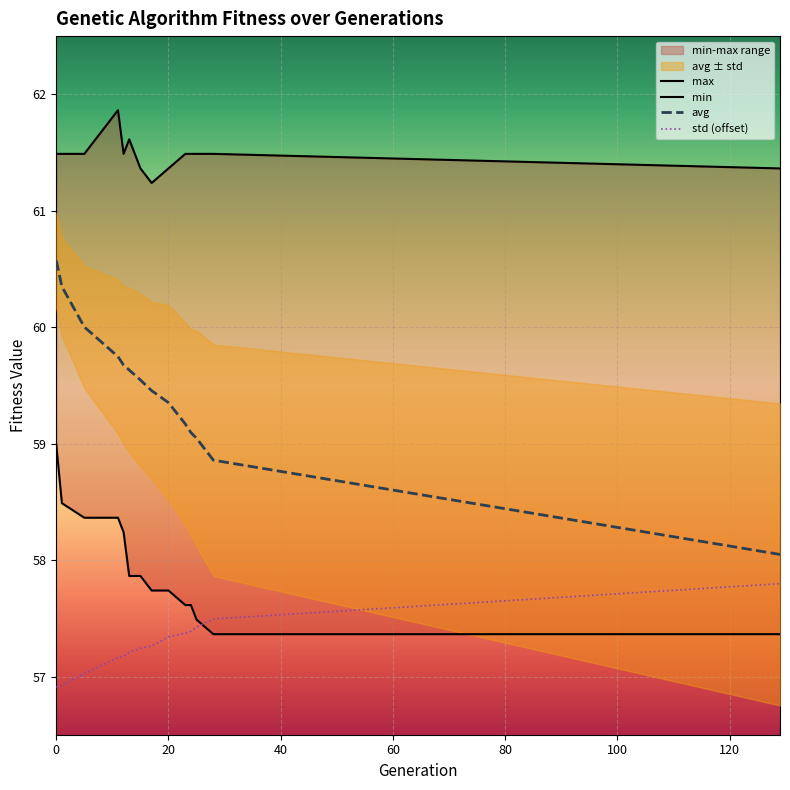

True or false: avg and std (offset) intersect in this chart.

False